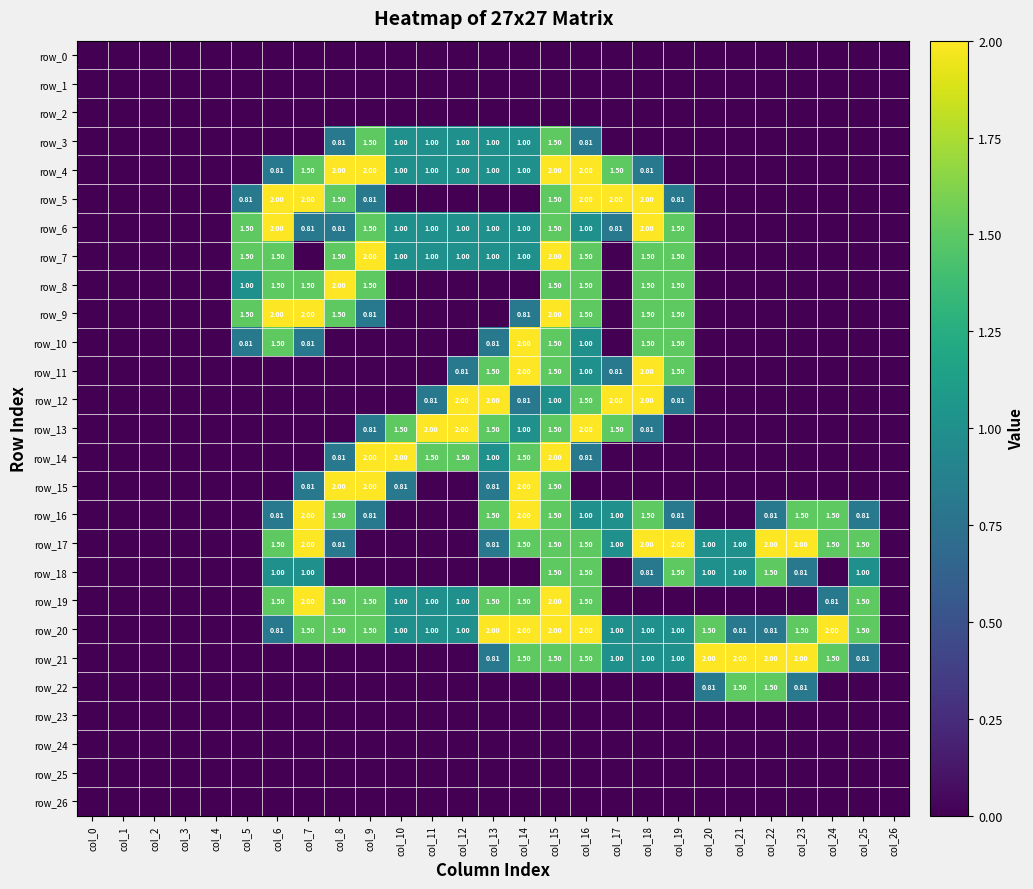

At which category is the sum across all series the highest?

col_15